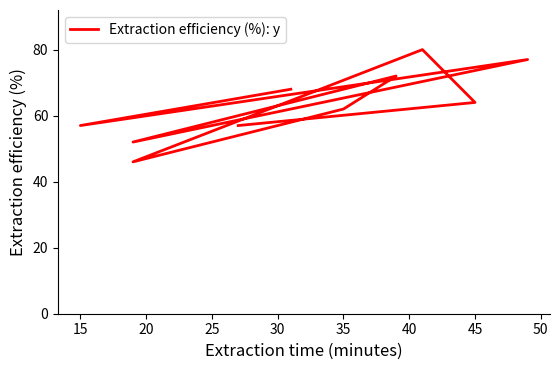

How many values are below 64?

5